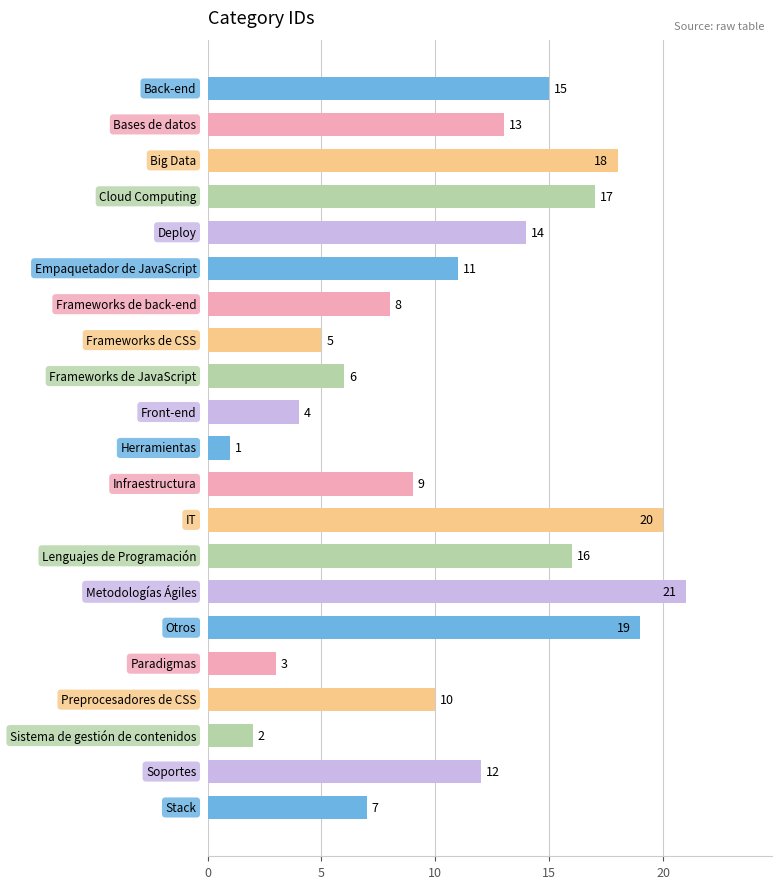

What is the value of the 1st bar from the top?

15